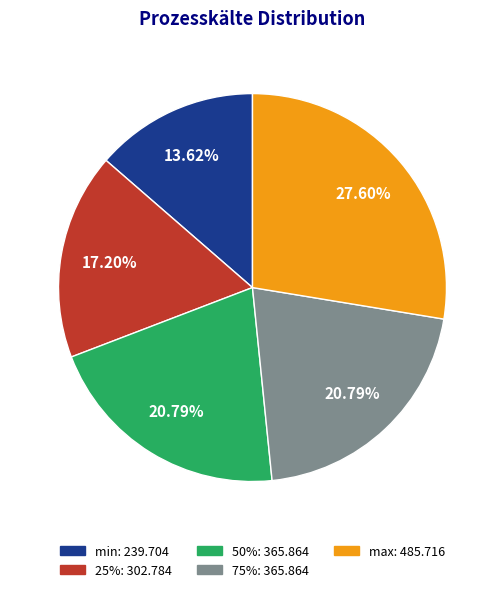

Which has a higher value, 50% or max?

max